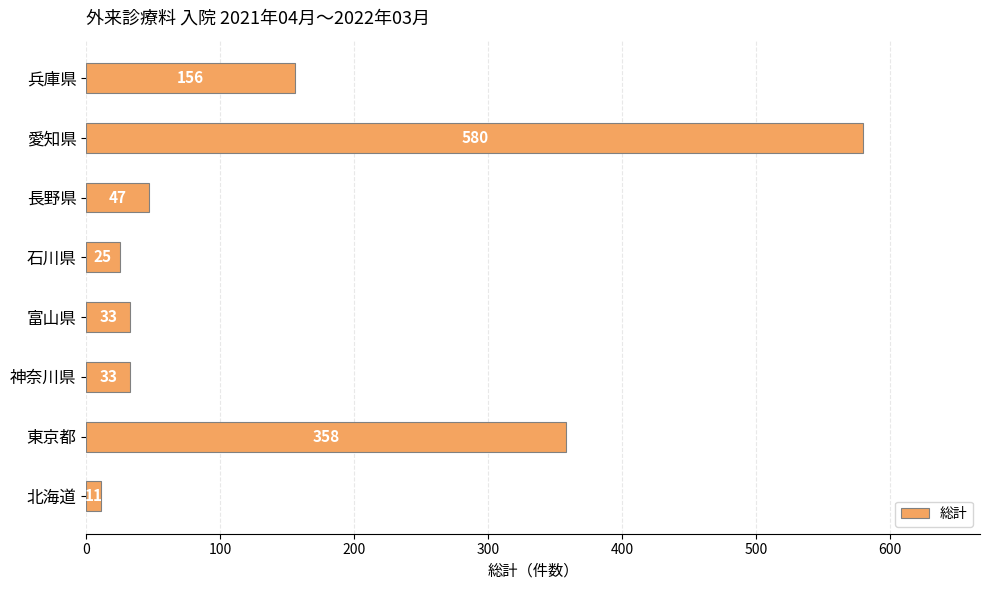

How many data points does each series have?

8